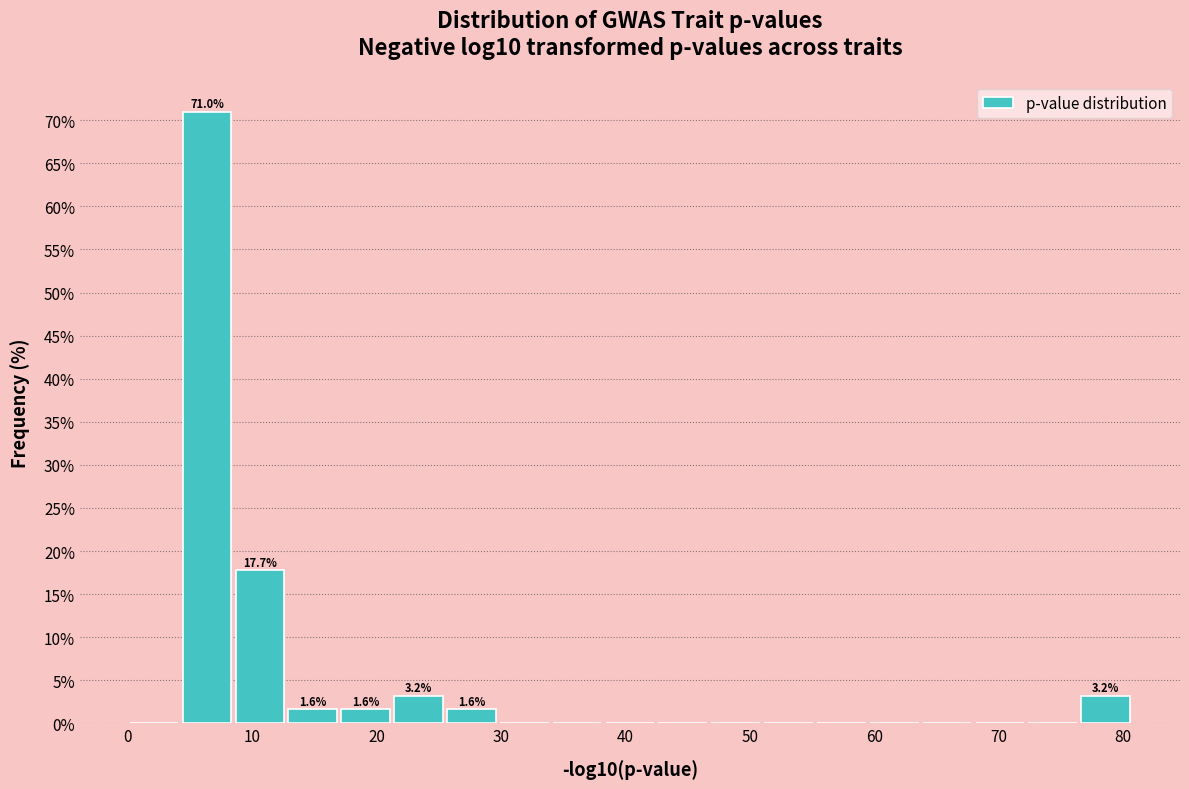

Which range on the x-axis has the tallest bar?

4 to 8